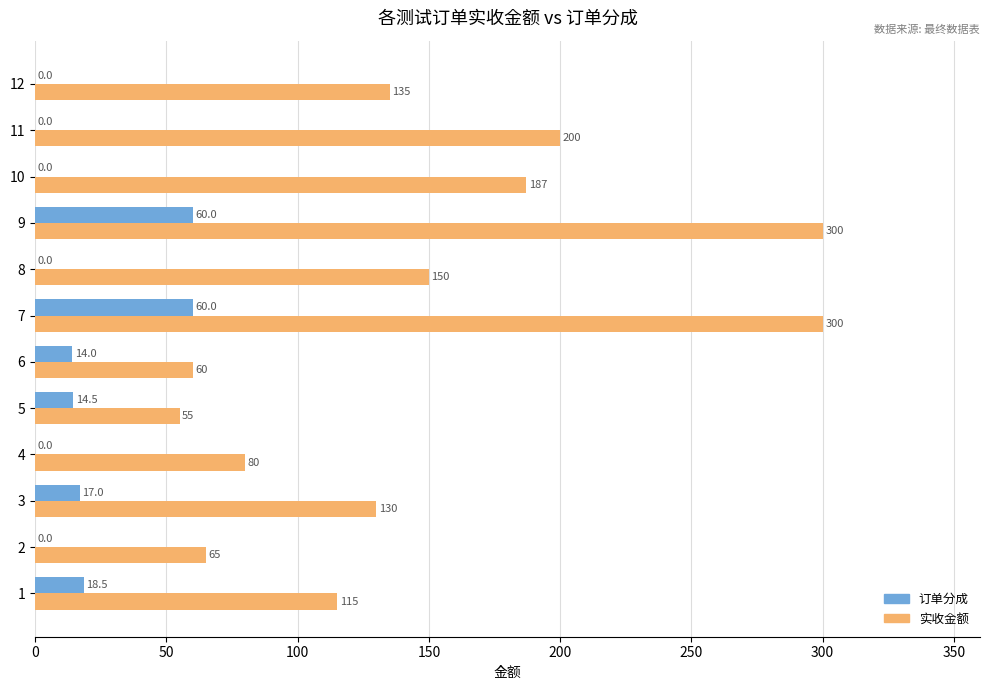

Which series has the largest total across all categories?

实收金额